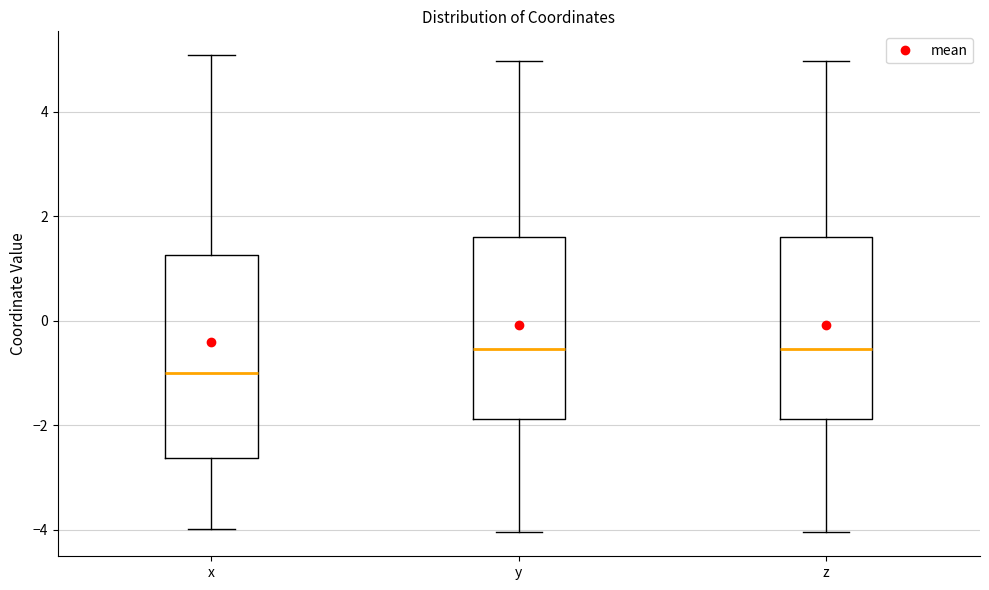

Comparing the boxes themselves (not the whiskers), which one is the tallest?

x